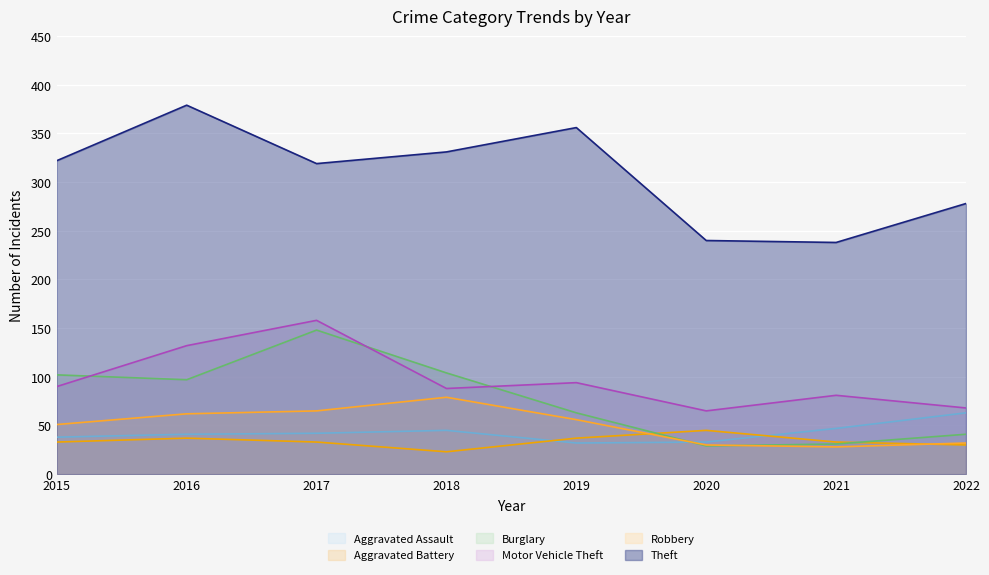

In Burglary, how many points are lower than both neighbors (excluding endpoints)?

2